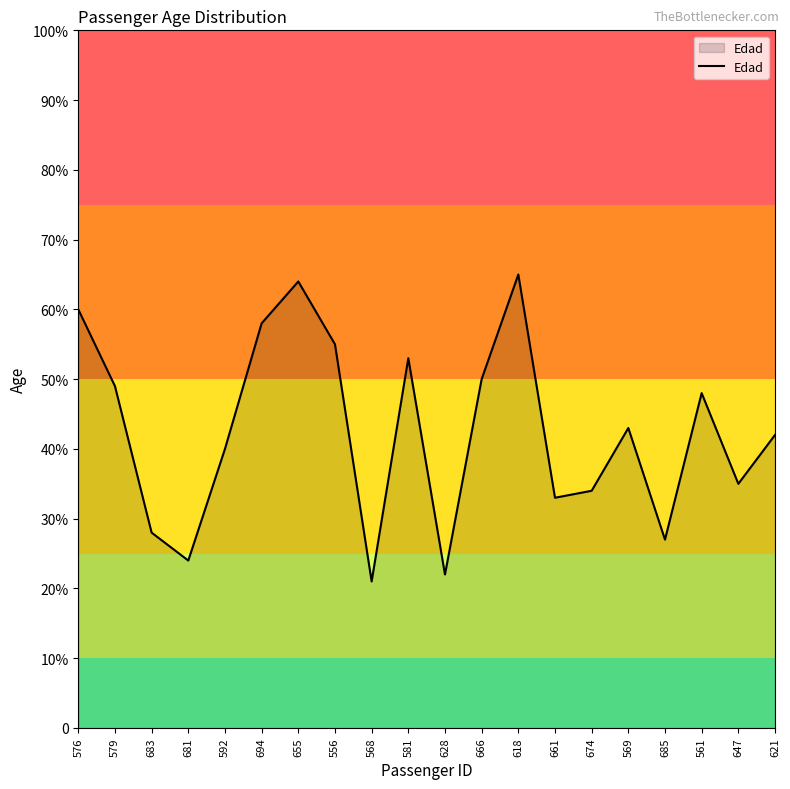

True or false: the data has more than 1 interior local peaks.

True